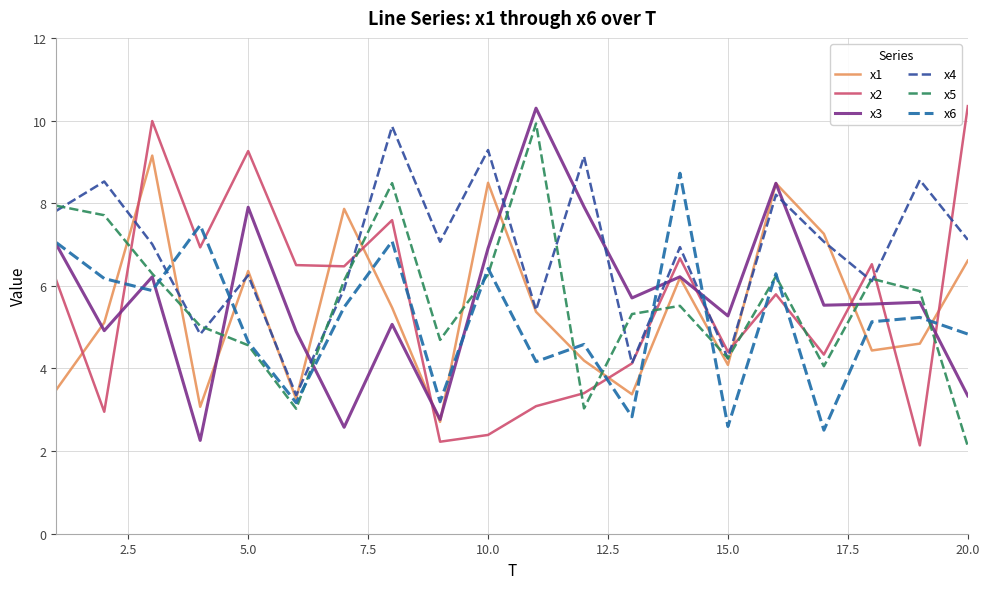

What is the difference between the maximum and second lowest values in the x1 series?

6.1